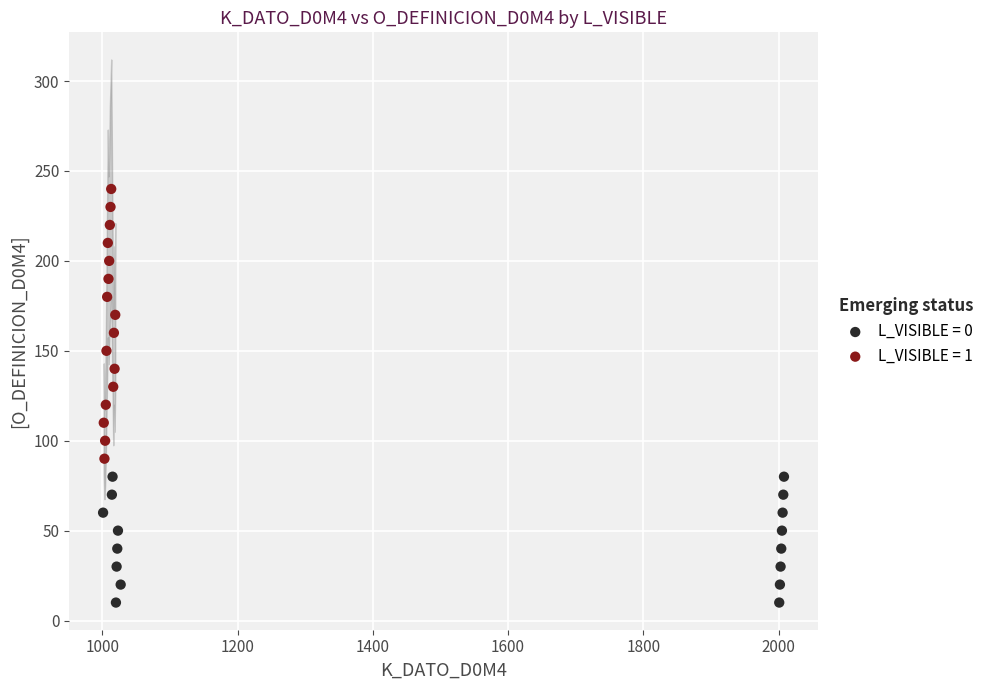

Which series contains the lowest Y value?

L_VISIBLE = 0